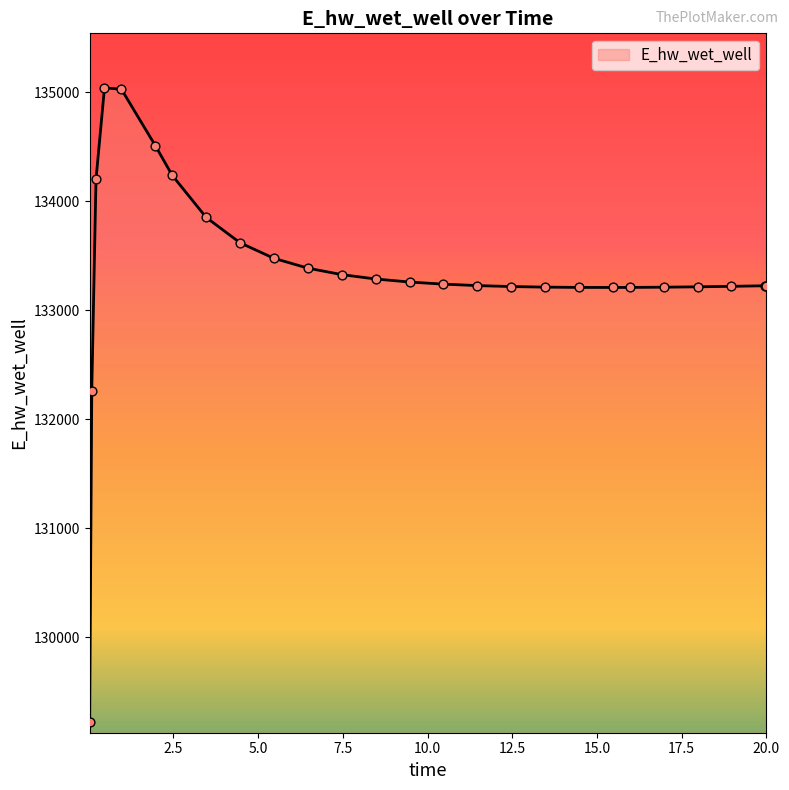

What is the difference between the maximum and minimum values?

5817.3